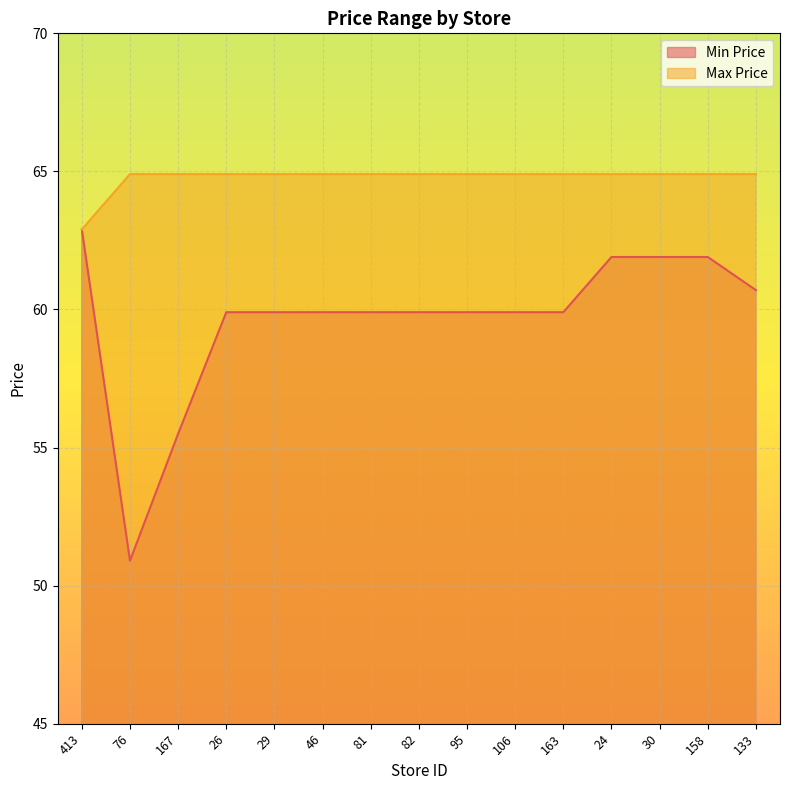

Reading left to right, what are all the values shown in this chart?

Min Price: 62.9	50.9	55.5	59.9	59.9	59.9	59.9	59.9	59.9	59.9	59.9	61.9	61.9	61.9	60.7
Max Price: 62.9	64.9	64.9	64.9	64.9	64.9	64.9	64.9	64.9	64.9	64.9	64.9	64.9	64.9	64.9